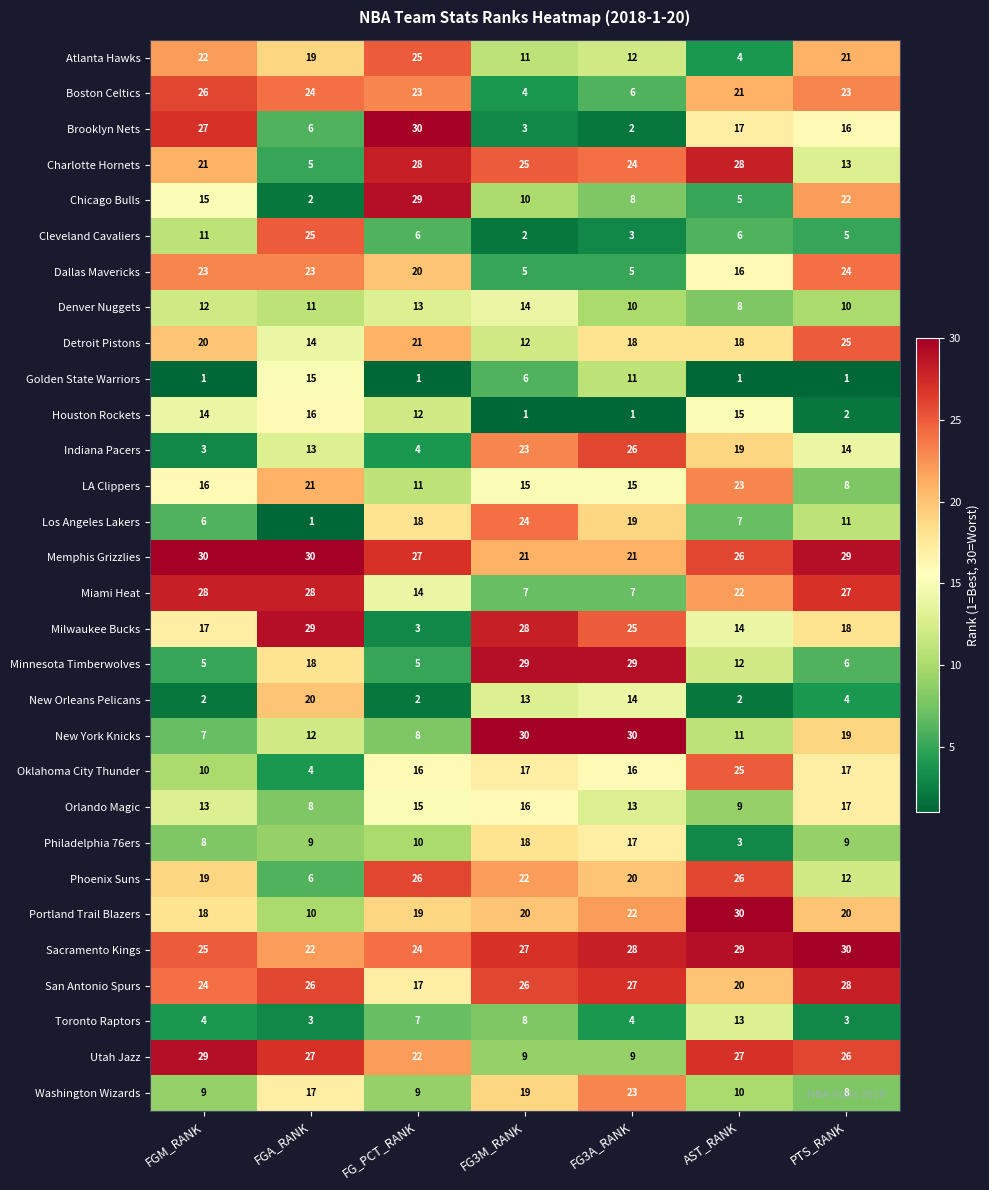

The Chicago Bulls series shows 2 at FGA_RANK. True or false?

True